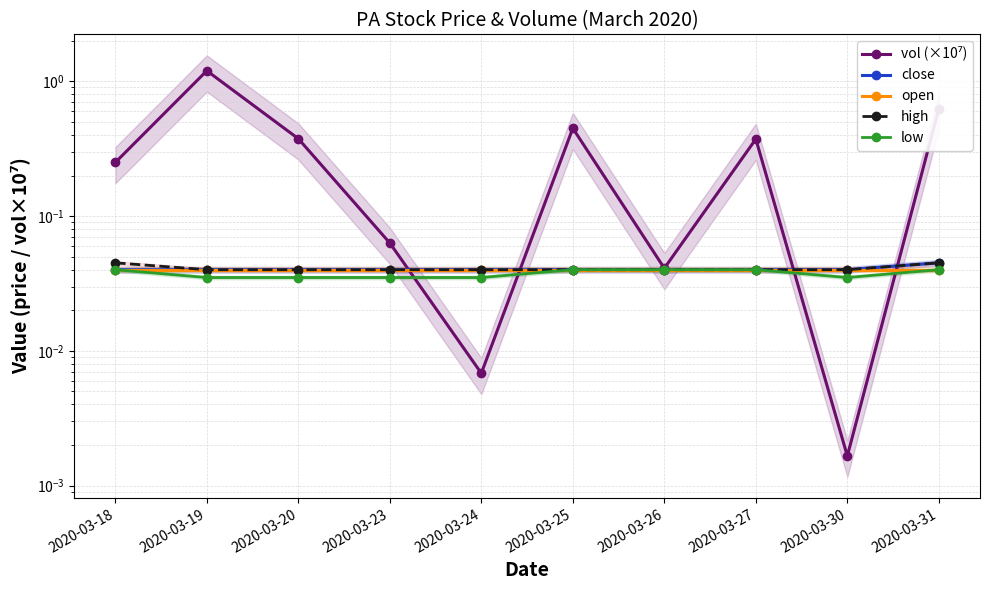

Which series has the largest total across all categories?

vol (×10⁷)